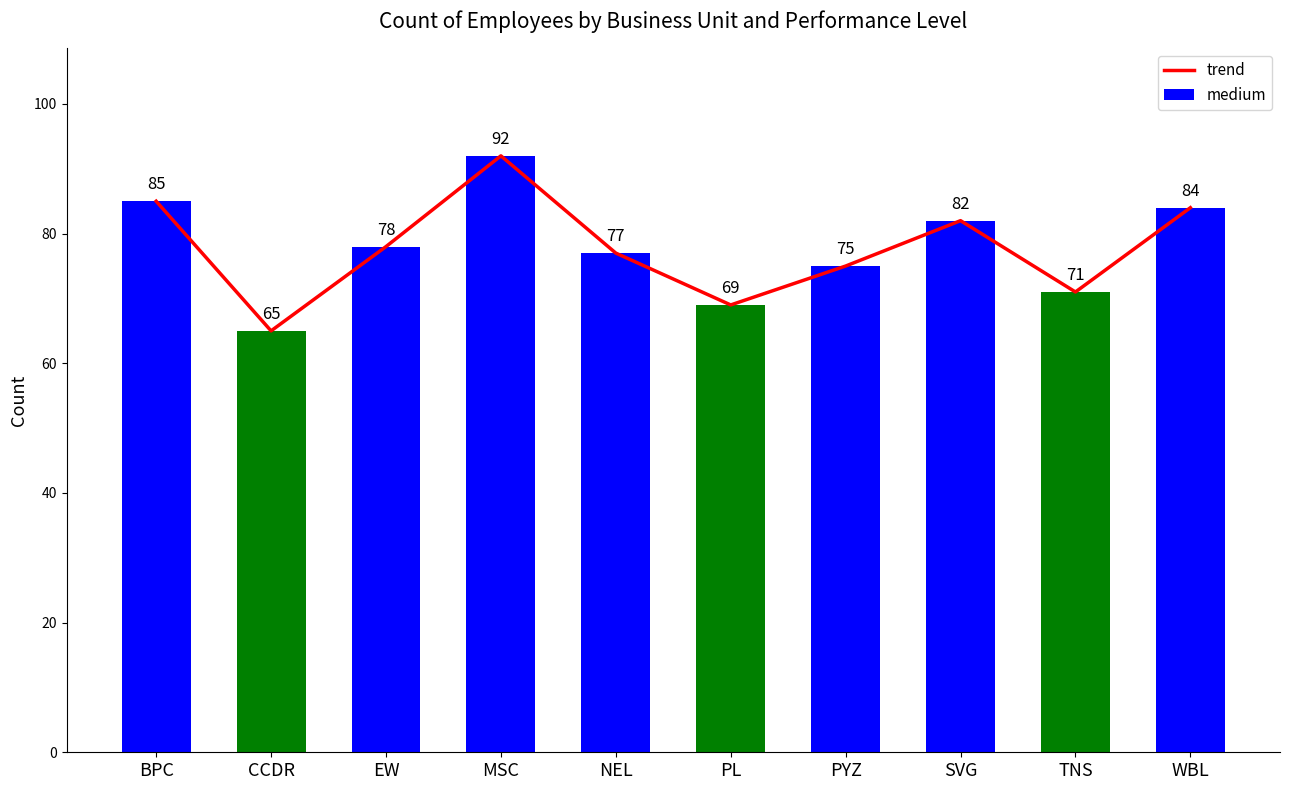

What is the maximum value for trend?

92